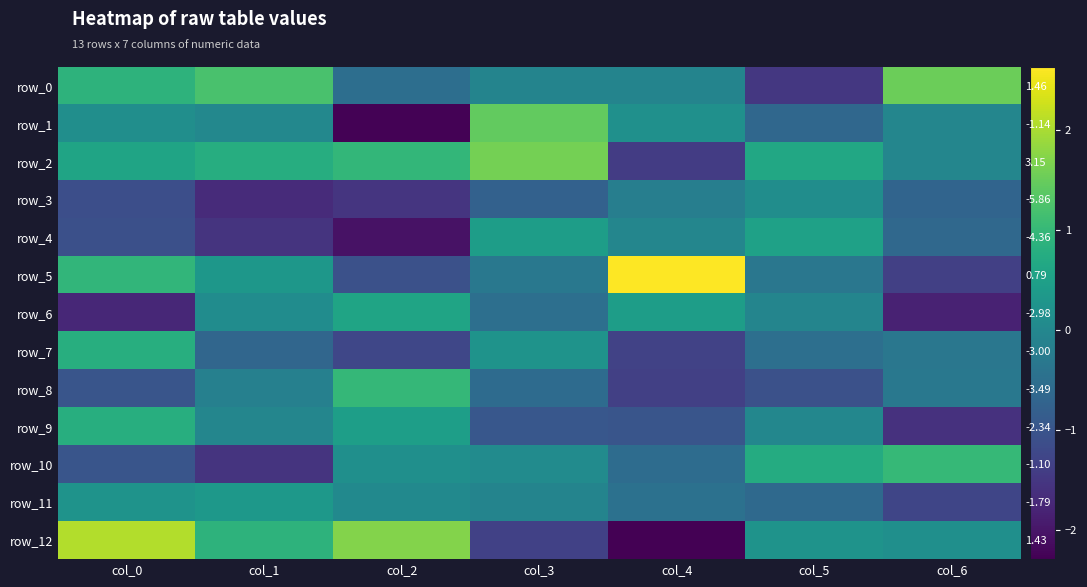

Reading right to left, transcribe all the data shown in this chart.

row_0: 1.5	-1.5	-0.1	-0.1	-0.5	1.2	0.9
row_1: -0.0	-0.6	0.2	1.5	-2.3	0.0	0.1
row_2: -0.0	0.7	-1.4	1.6	1.0	0.8	0.6
row_3: -0.7	0.1	-0.2	-0.8	-1.5	-1.7	-1.1
row_4: -0.6	0.5	-0.0	0.4	-2.0	-1.6	-1.1
row_5: -1.4	-0.3	2.6	-0.3	-1.1	0.3	0.9
row_6: -1.8	-0.1	0.4	-0.5	0.6	0.1	-1.7
row_7: -0.3	-0.5	-1.3	0.2	-1.2	-0.7	0.8
row_8: -0.3	-1.1	-1.4	-0.6	1.0	-0.1	-1.0
row_9: -1.6	-0.0	-1.0	-1.0	0.5	-0.0	0.8
row_10: 1.0	0.7	-0.5	0.1	0.2	-1.5	-1.0
row_11: -1.3	-0.6	-0.5	-0.1	0.0	0.3	0.2
row_12: 0.2	0.2	-2.3	-1.3	1.7	0.9	2.1